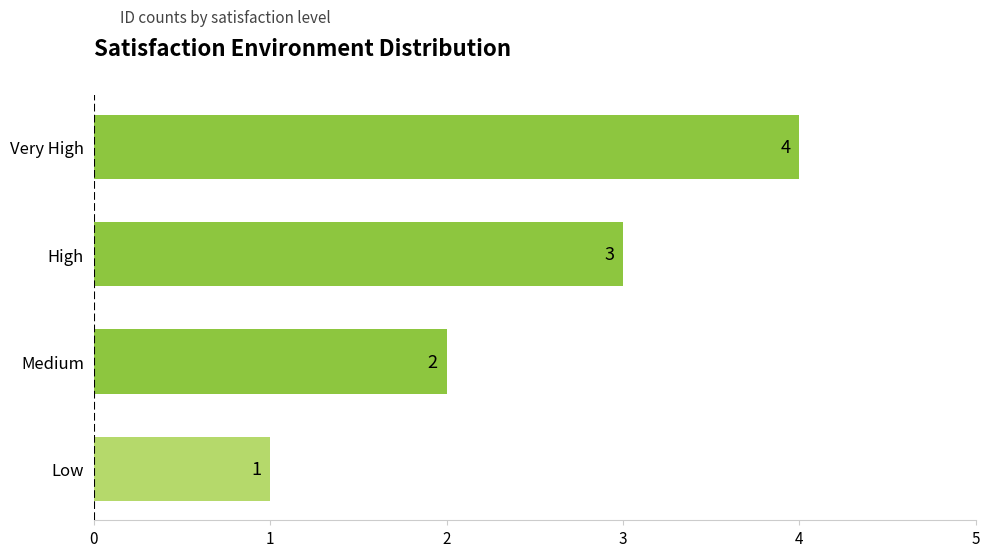

Is it true that the value at High is 5?

False